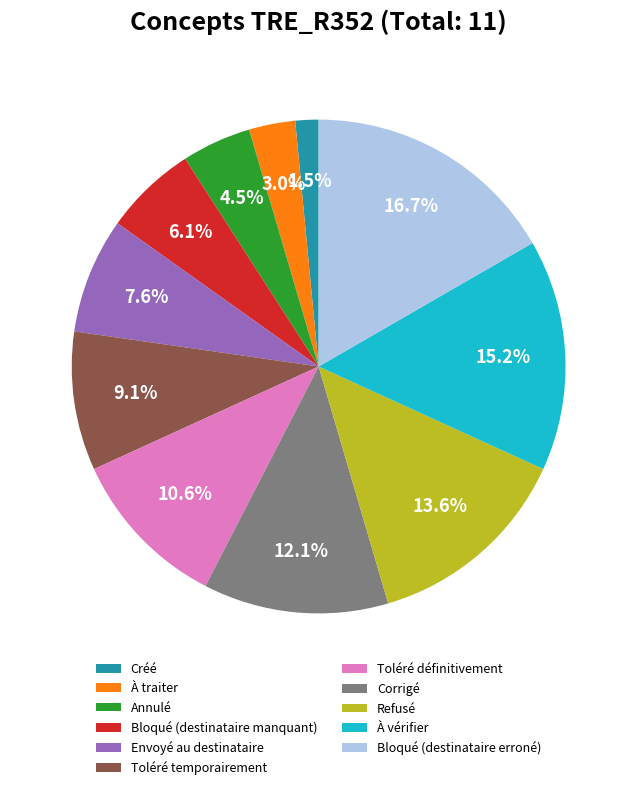

To the nearest percent, what is the average slice percentage?

9%